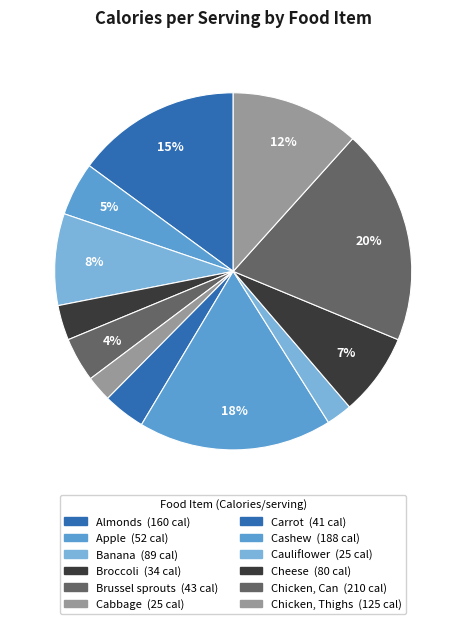

Count the number of slices in the pie.

12